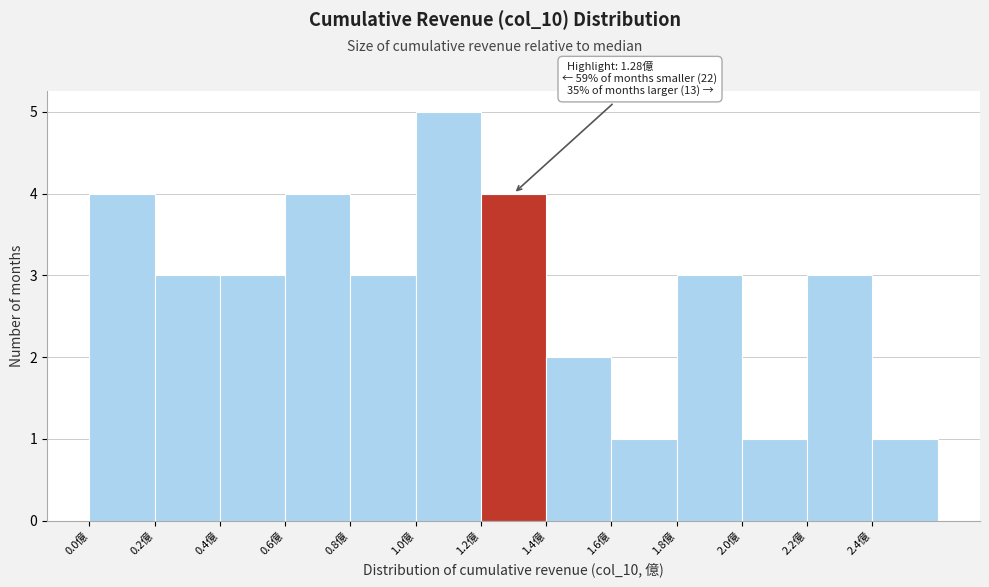

Over which range of the x-axis is the bar tallest?

1.0 to 1.2